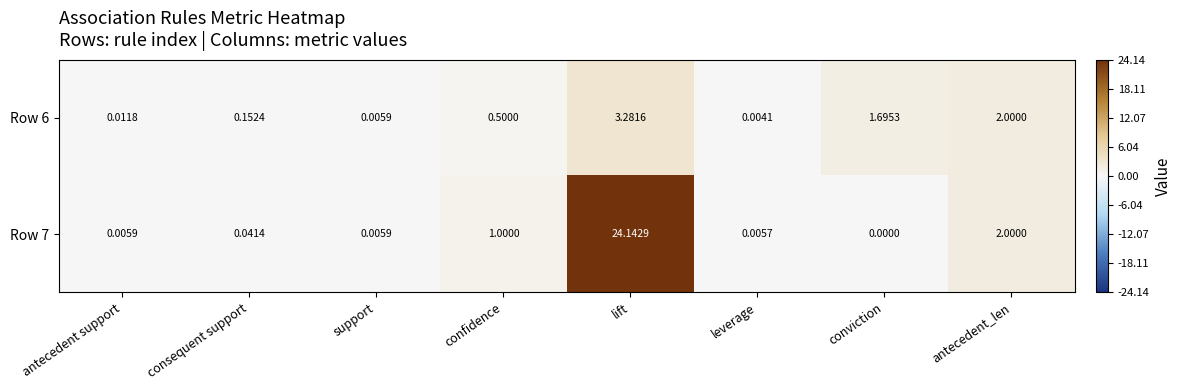

Is the value of Row 7 at consequent support greater than the value of Row 6 at conviction?

No